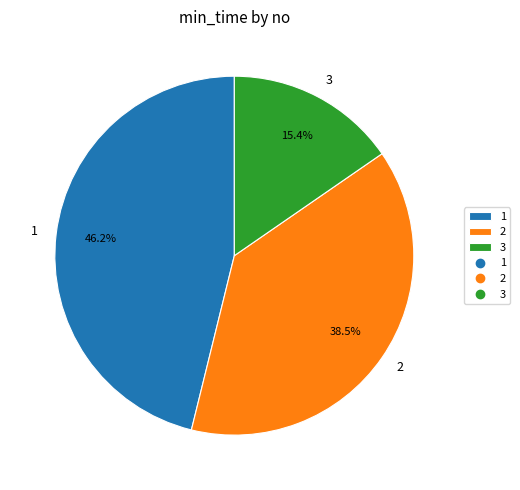

What percentage is the 1 slice, to the nearest percent?

46%